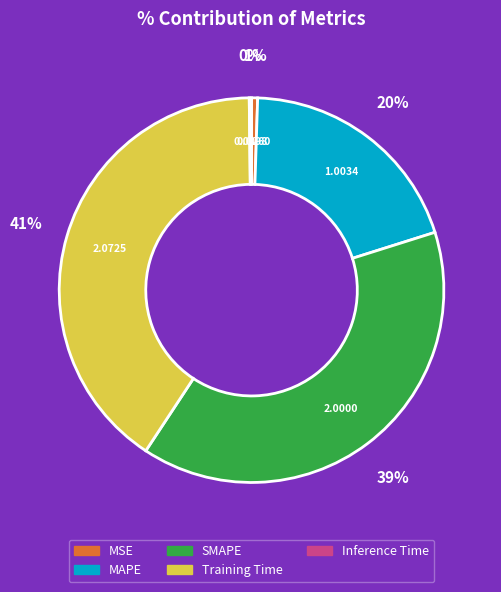

To the nearest percent, what portion does MAPE represent?

20%